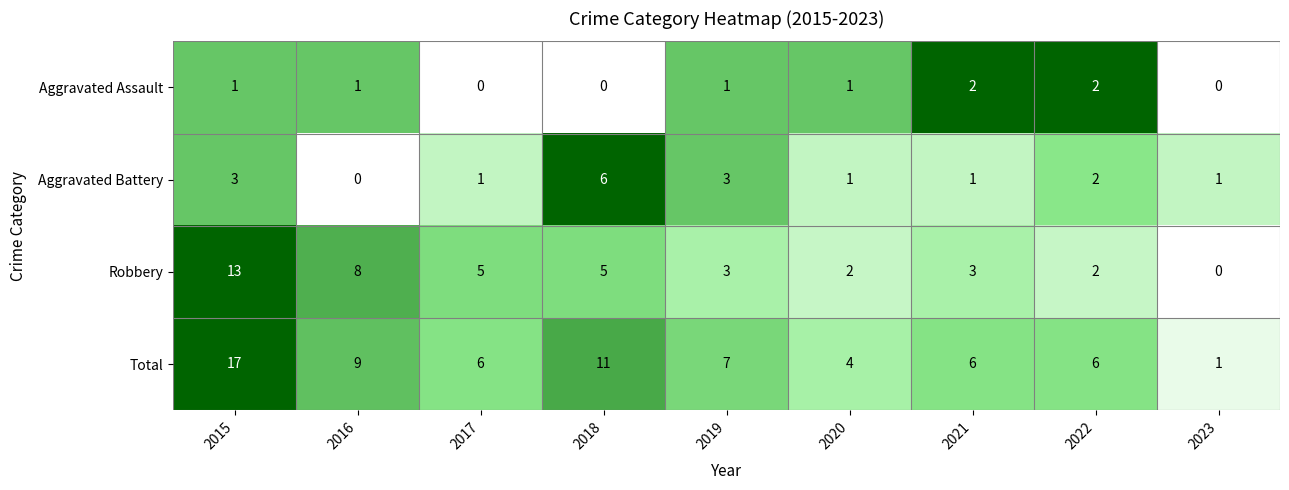

Count the number of data series in this chart.

4